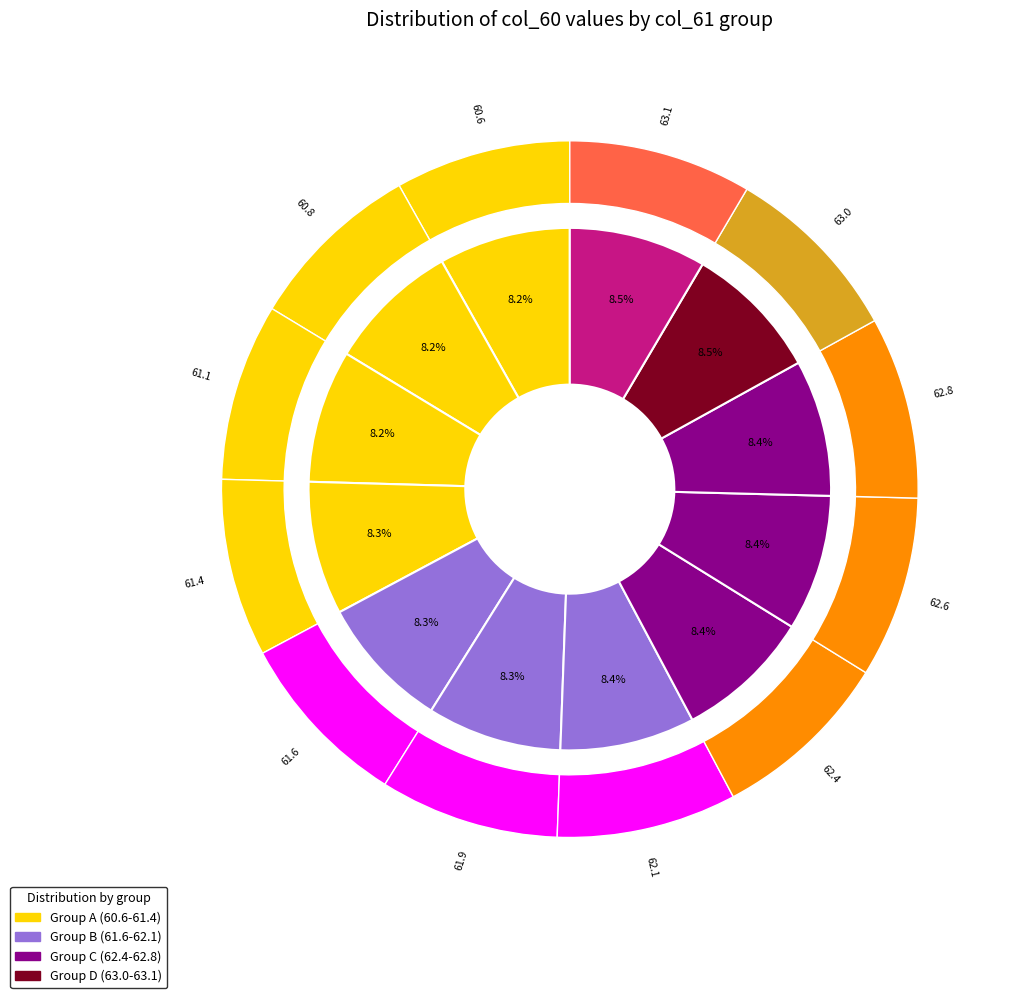

Is it true that 62.6 is 8% of the pie?

True